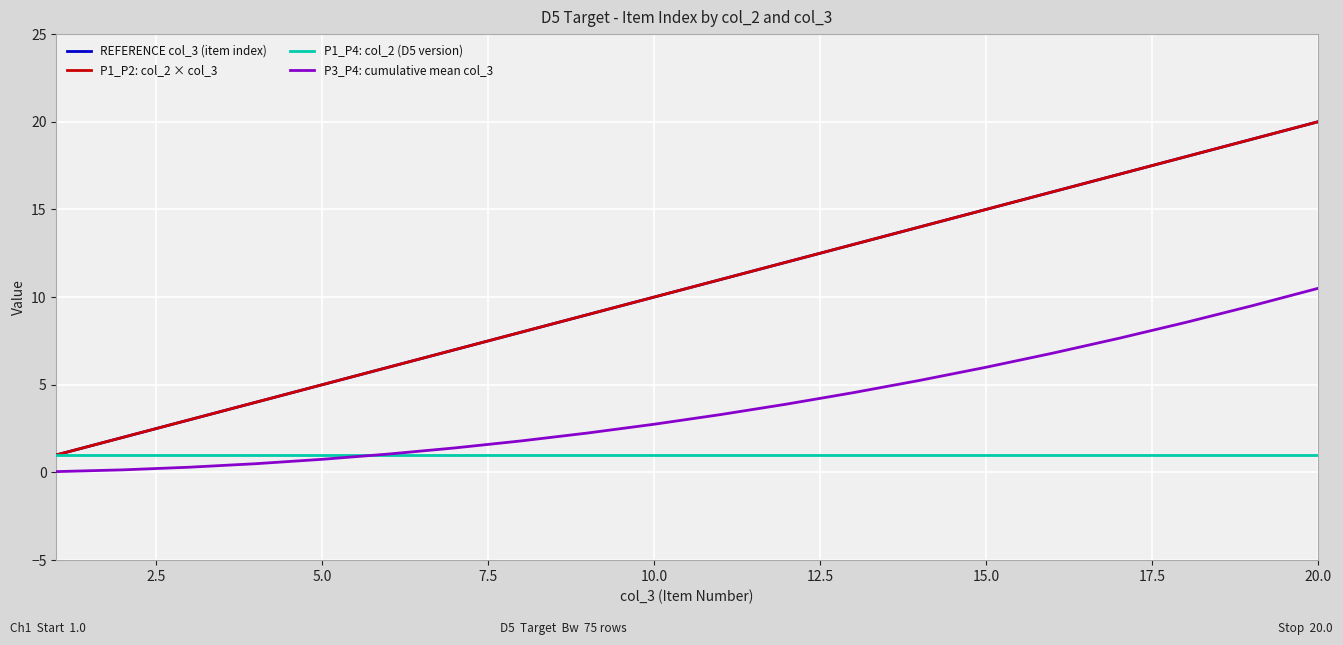

Rank the series by their maximum value, from highest to lowest.

REFERENCE col_3 (item index), P1_P2: col_2 × col_3, P3_P4: cumulative mean col_3, P1_P4: col_2 (D5 version)